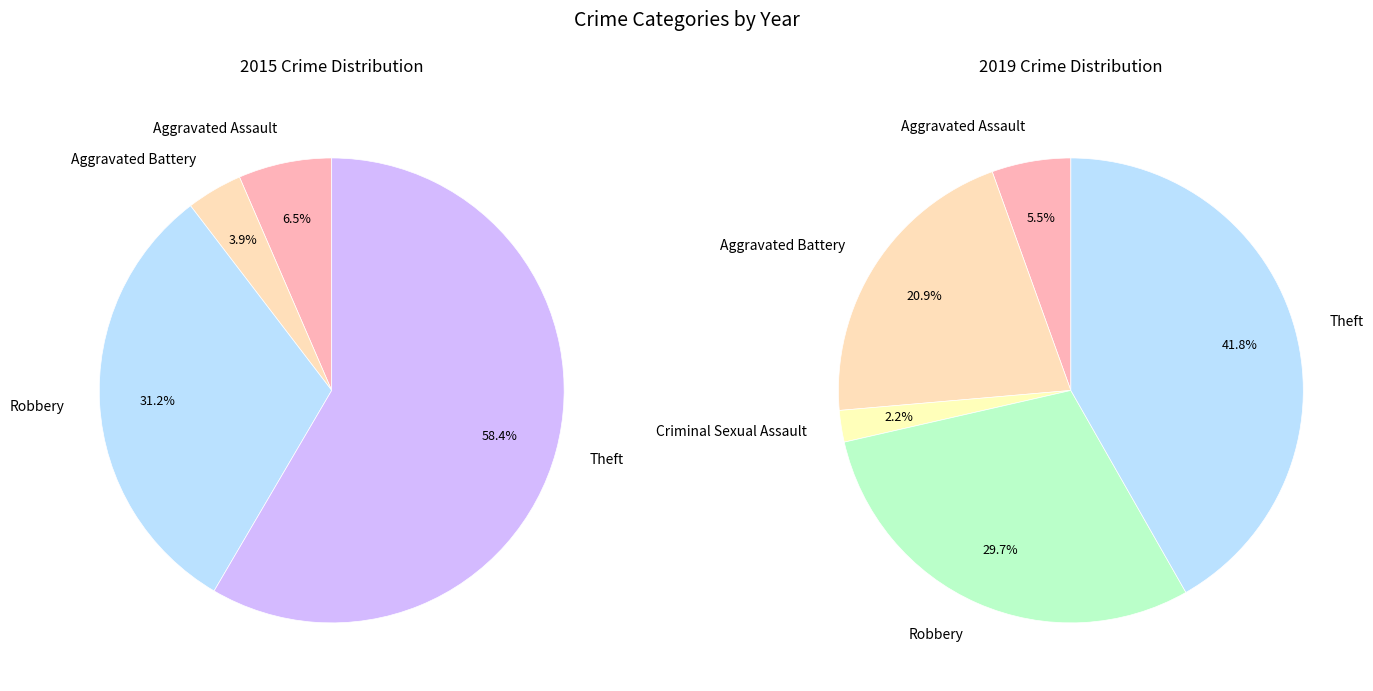

The Homicide slice represents 0% of the pie. True or false?

True